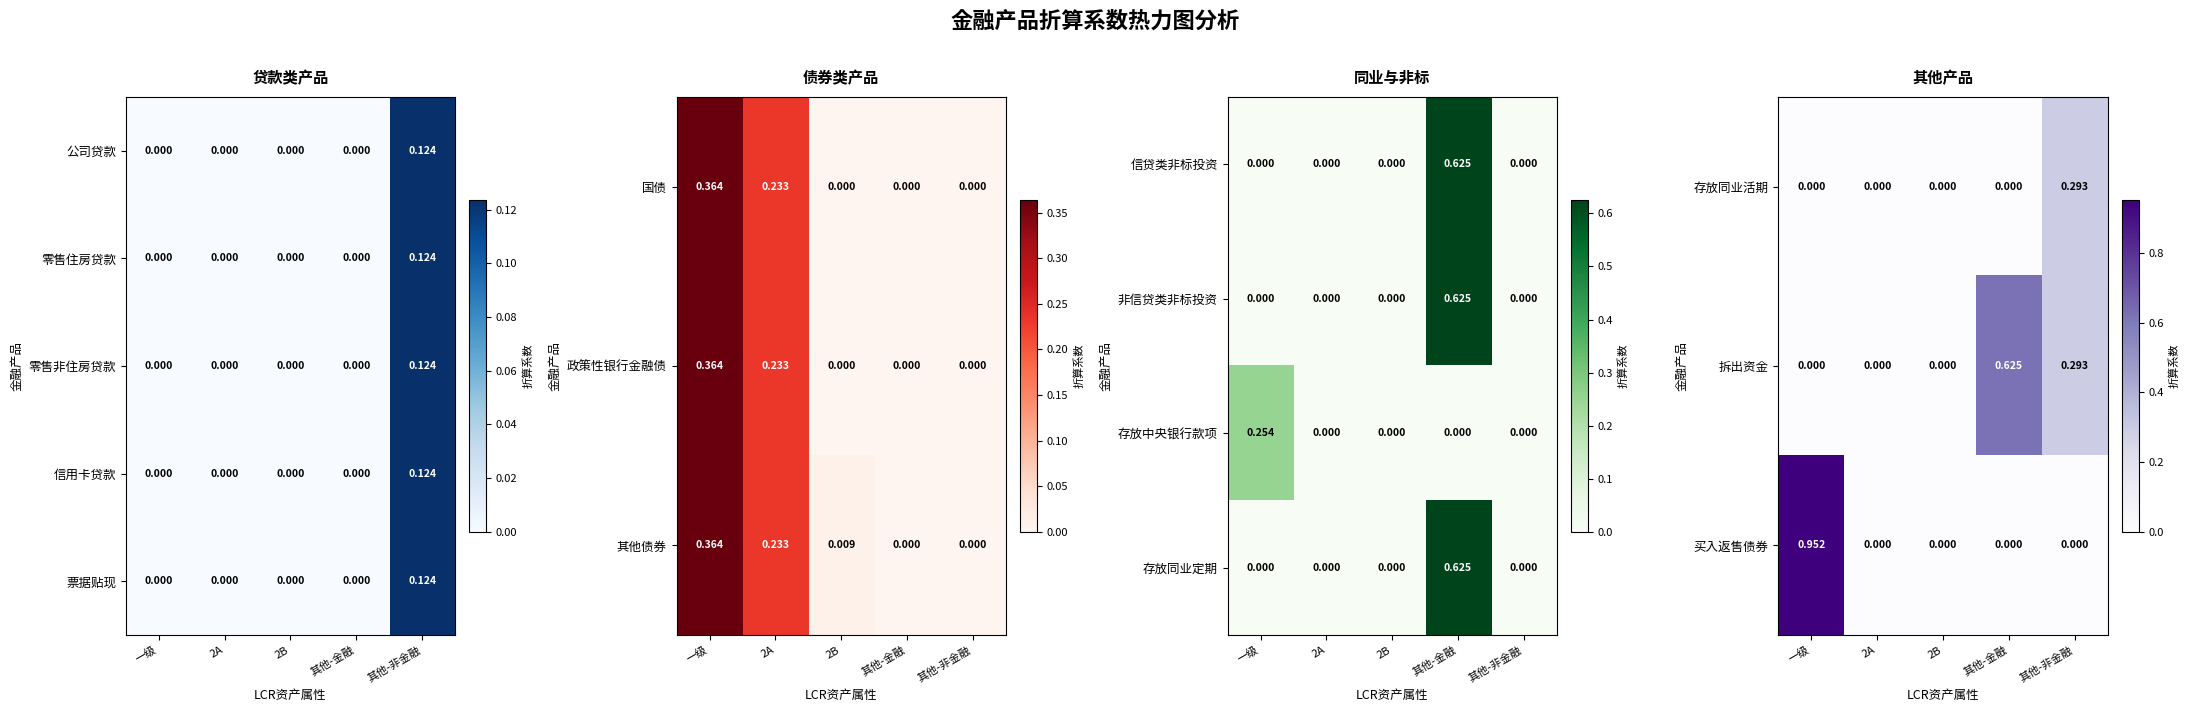

How many values in 票据贴现 are above zero?

1